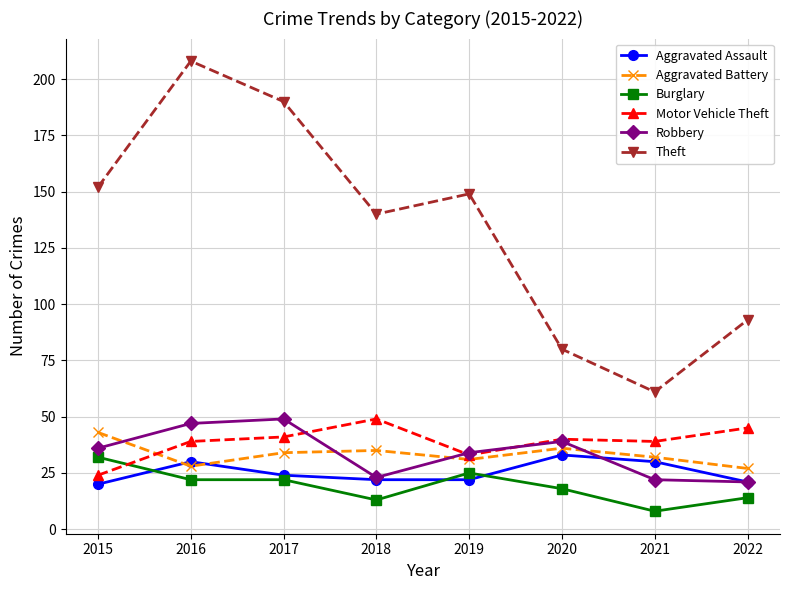

In Theft, how many points are lower than both neighbors (excluding endpoints)?

2